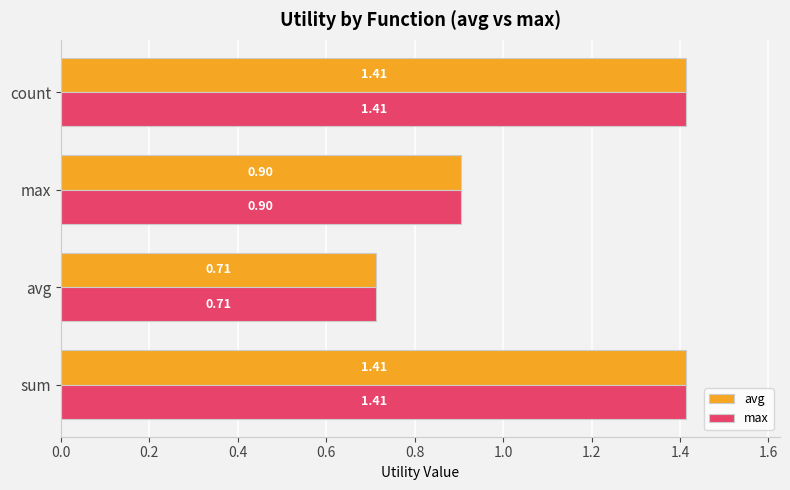

How many data points in max are above 1?

2